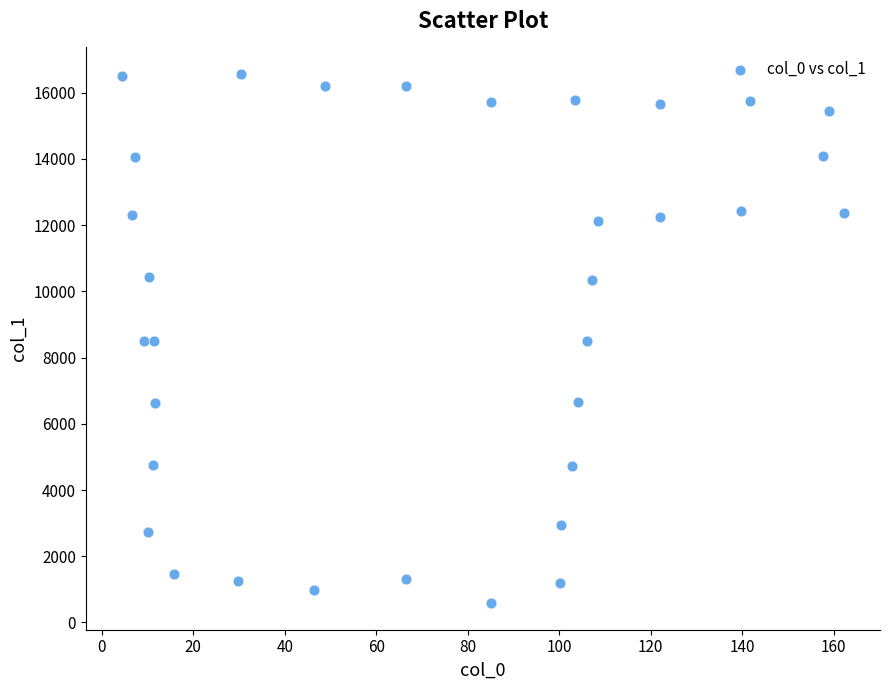

What is the range of X values (max minus min)?

157.9